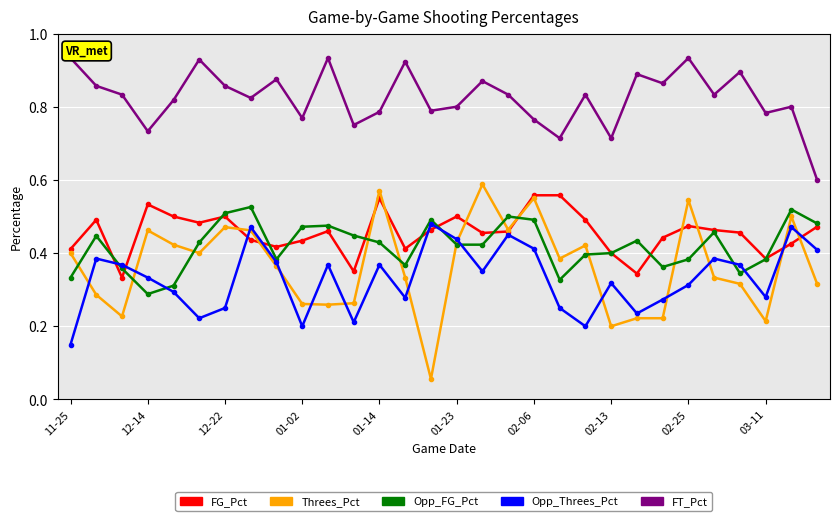

Which series has the widest spread of values?

Threes_Pct